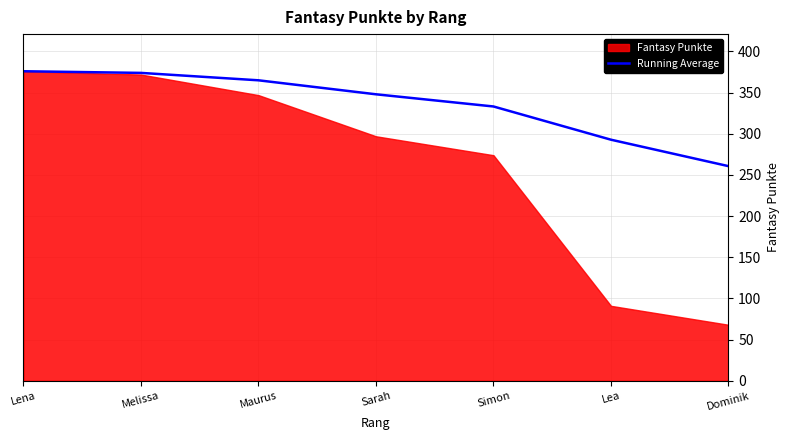

Rank the categories by value from highest to lowest.

Lena, Melissa, Maurus, Sarah, Simon, Lea, Dominik